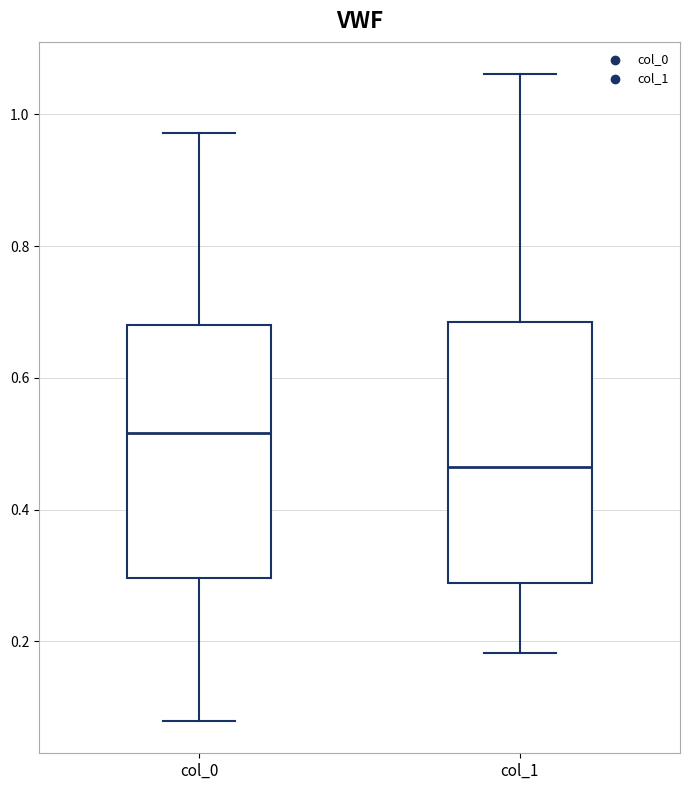

Where does the lower whisker of the box for col_1 end on the y-axis? The values are not printed on the chart, so give them approximately, as read against the axis.

0.18